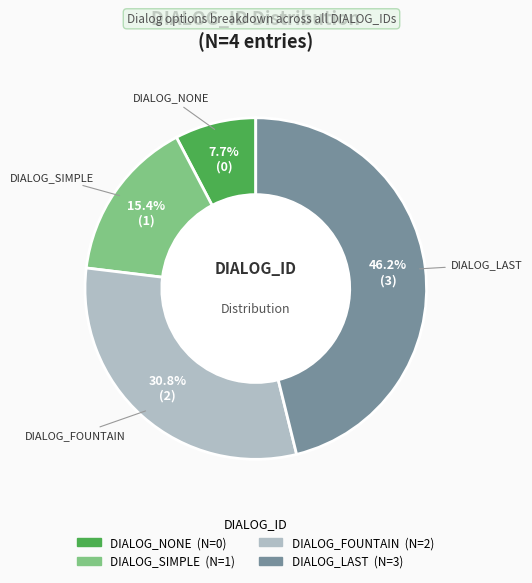

Do DIALOG_SIMPLE and DIALOG_LAST together represent more than half of the pie?

Yes